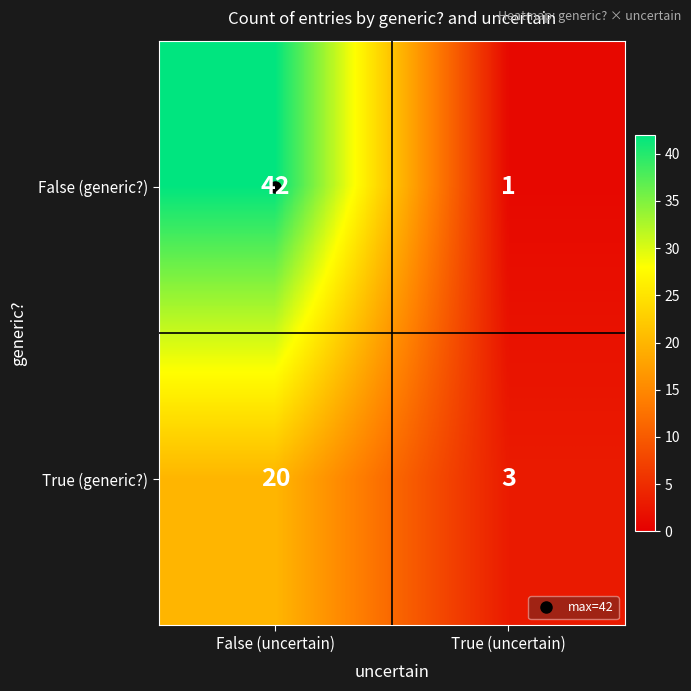

What is the highest value of the False (generic?) series?

42